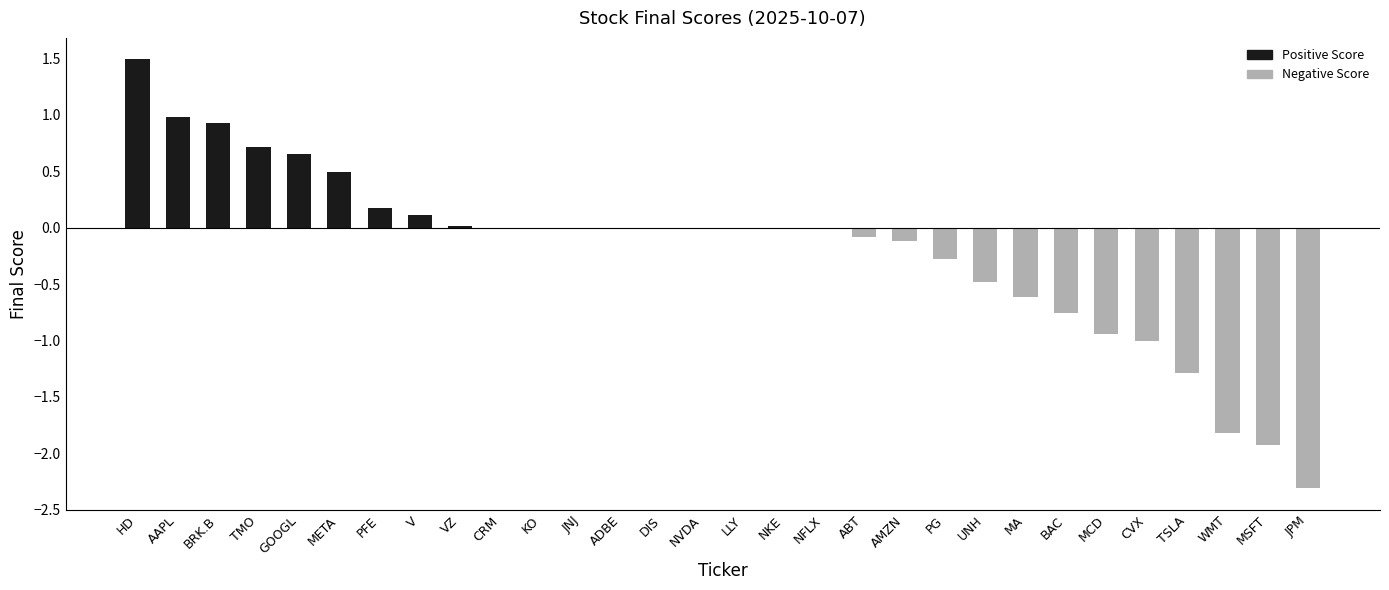

True or false: the data shows 0.2 at PFE.

True